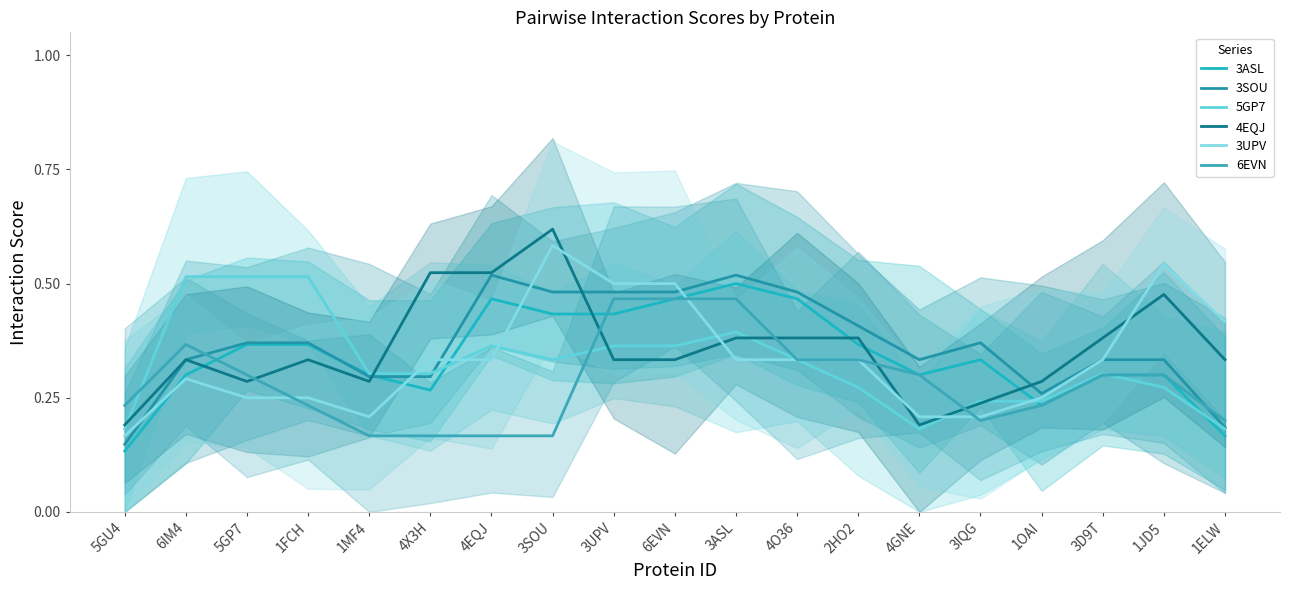

Reading left to right, what are all the values shown in this chart?

3ASL: 0.1	0.3	0.4	0.4	0.3	0.3	0.5	0.4	0.4	0.5	0.5	0.5	0.4	0.3	0.3	0.2	0.3	0.3	0.2
3SOU: 0.1	0.3	0.4	0.4	0.3	0.3	0.5	0.5	0.5	0.5	0.5	0.5	0.4	0.3	0.4	0.3	0.3	0.3	0.2
5GP7: 0.2	0.5	0.5	0.5	0.3	0.3	0.4	0.3	0.4	0.4	0.4	0.3	0.3	0.2	0.2	0.2	0.3	0.3	0.2
4EQJ: 0.2	0.3	0.3	0.3	0.3	0.5	0.5	0.6	0.3	0.3	0.4	0.4	0.4	0.2	0.2	0.3	0.4	0.5	0.3
3UPV: 0.2	0.3	0.2	0.2	0.2	0.3	0.3	0.6	0.5	0.5	0.3	0.3	0.3	0.2	0.2	0.2	0.3	0.5	0.4
6EVN: 0.2	0.4	0.3	0.2	0.2	0.2	0.2	0.2	0.5	0.5	0.5	0.3	0.3	0.3	0.2	0.2	0.3	0.3	0.2